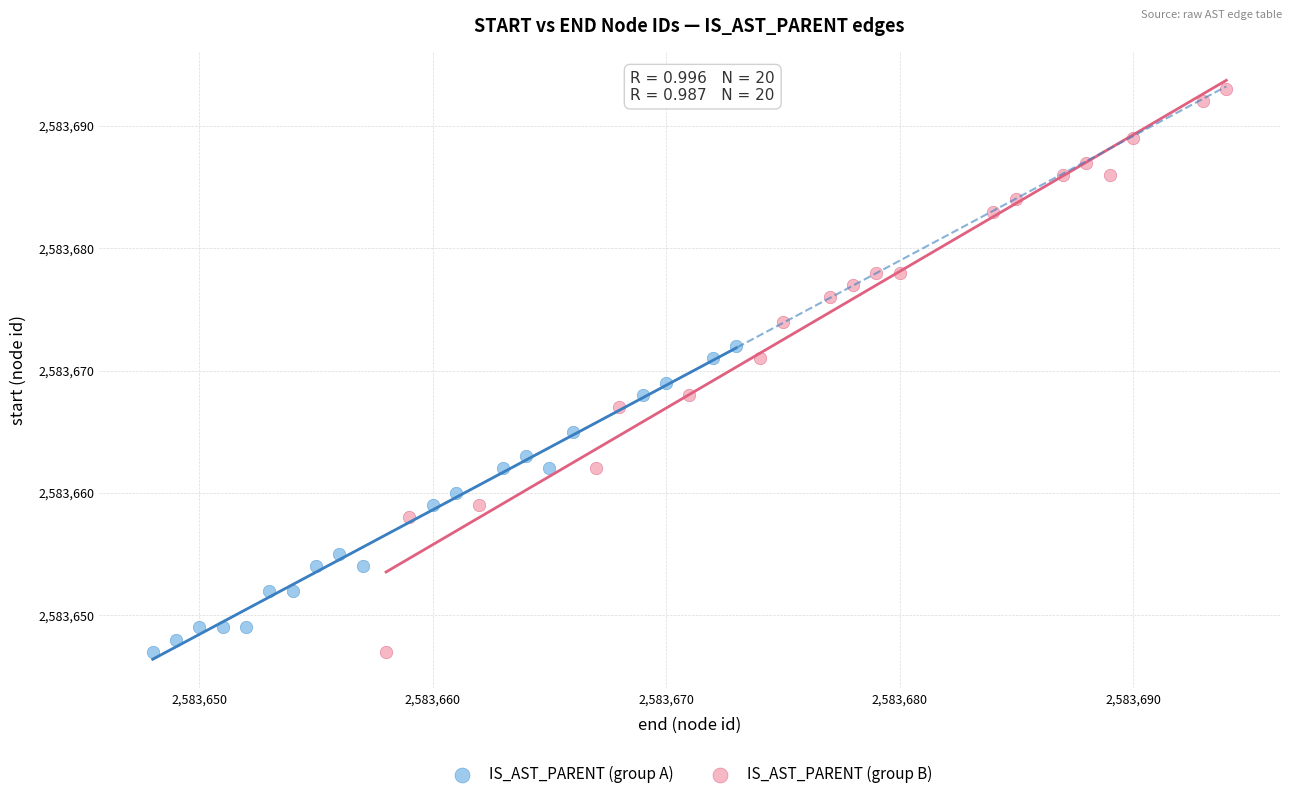

Which series has the widest spread of Y values?

IS_AST_PARENT (group B)